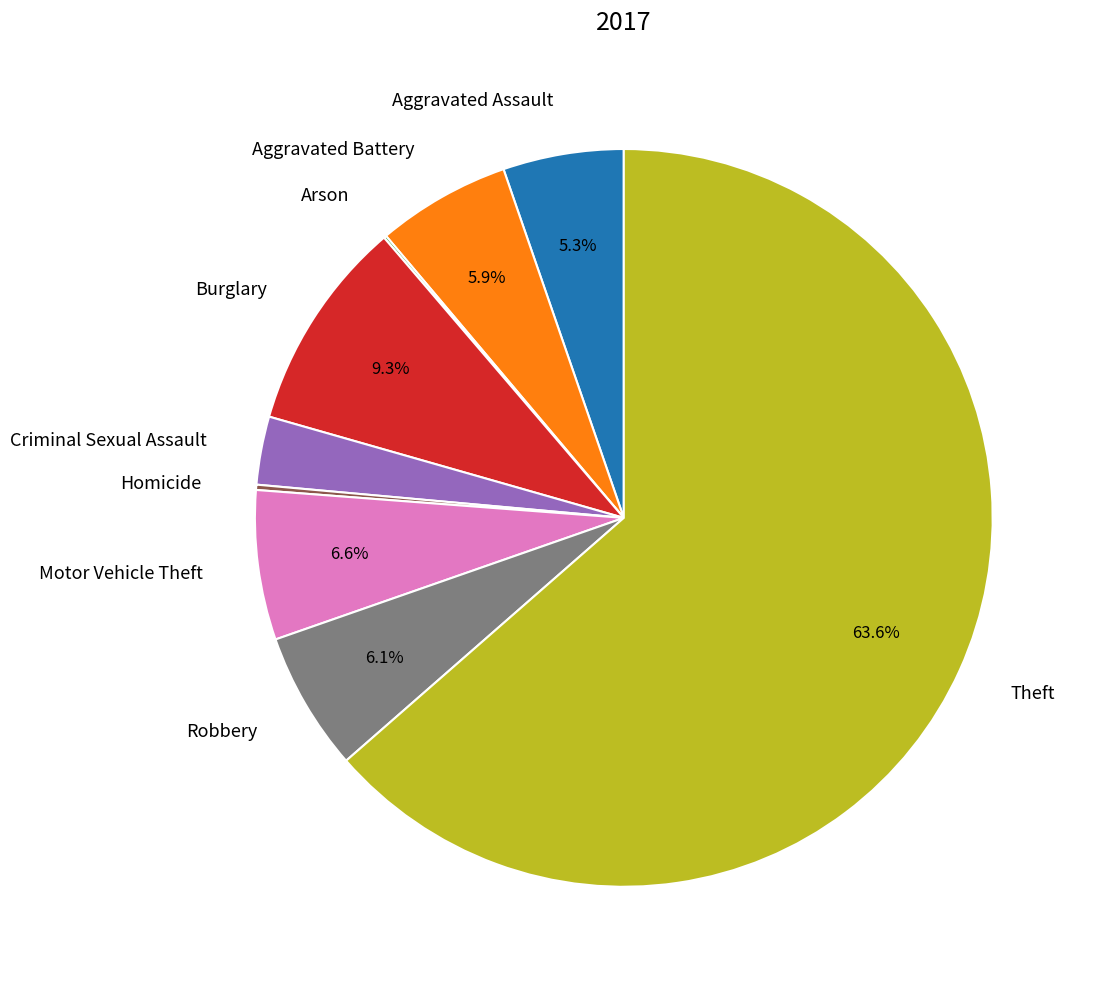

To the nearest percent, what is the difference between the largest and smallest slice percentages?

63%